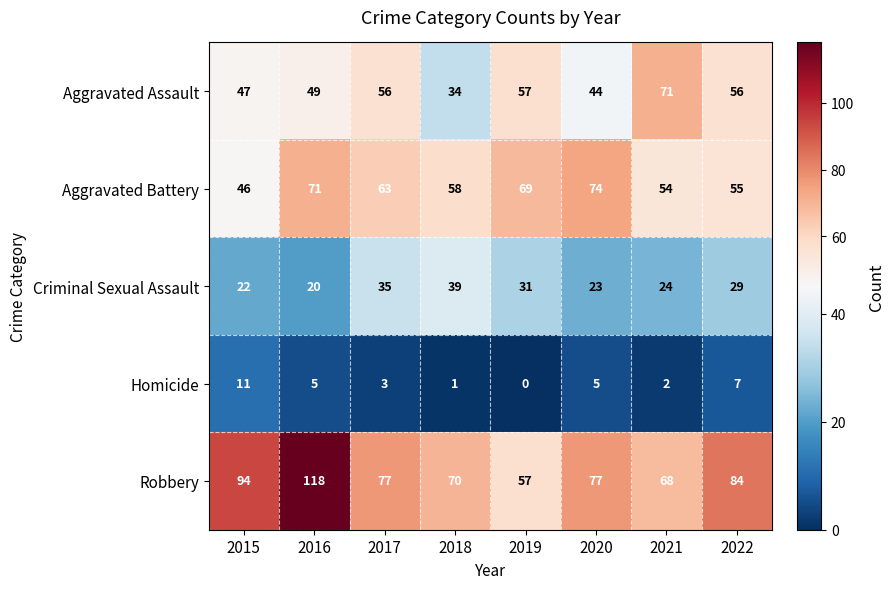

Where does the Homicide series first go above 5?

2015